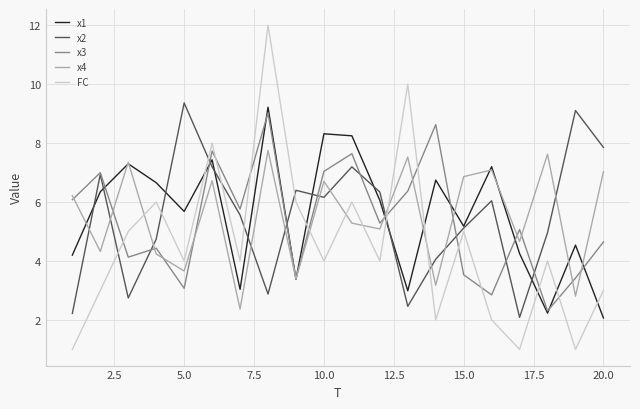

What is the difference between the maximum and minimum values in the FC series?

11.0